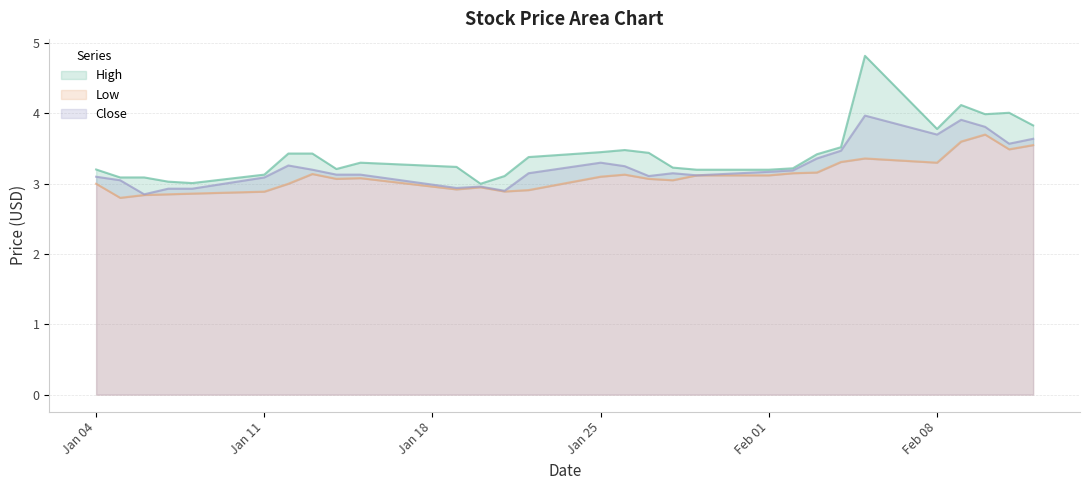

True or false: Close has a value of 3.7 at Feb 08.

True